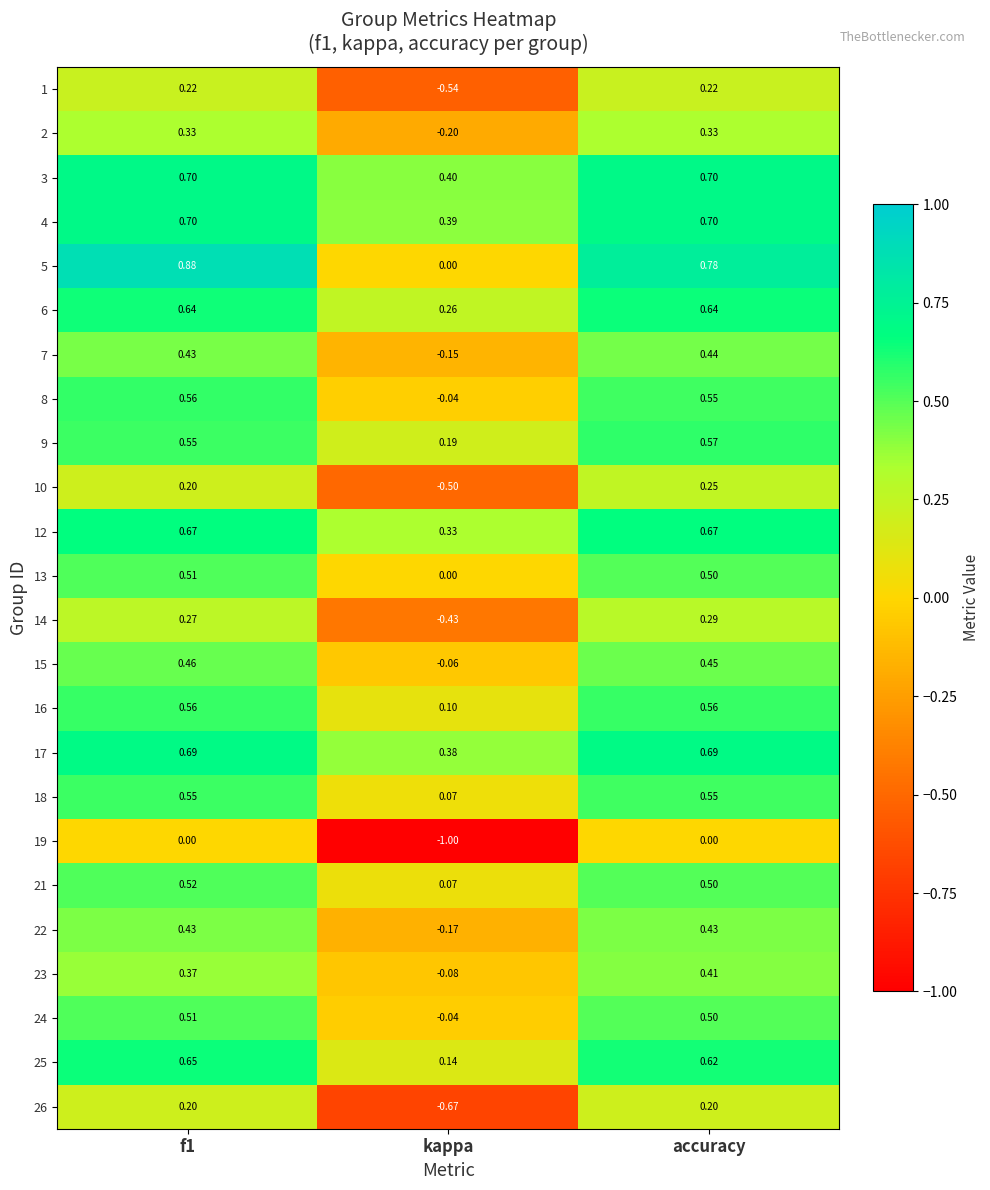

Where is 5 nearest to the value 0?

kappa